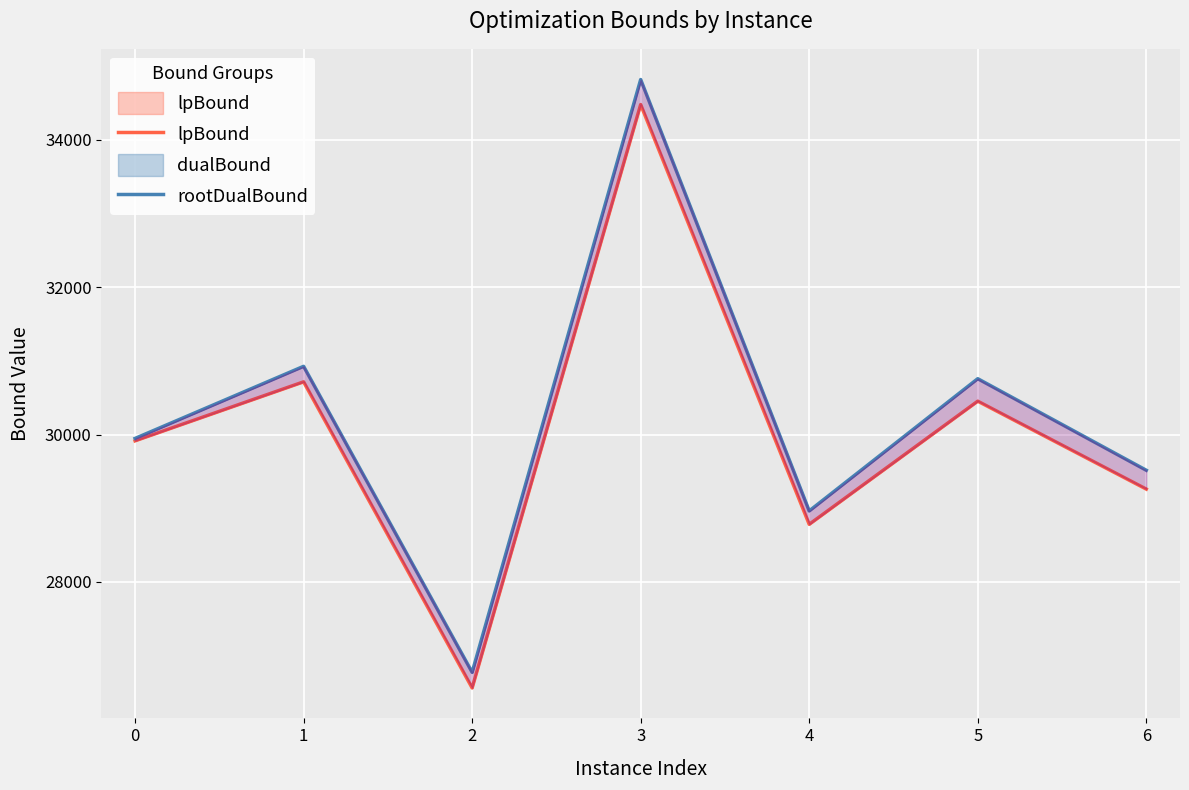

How many data points does each series have?

7